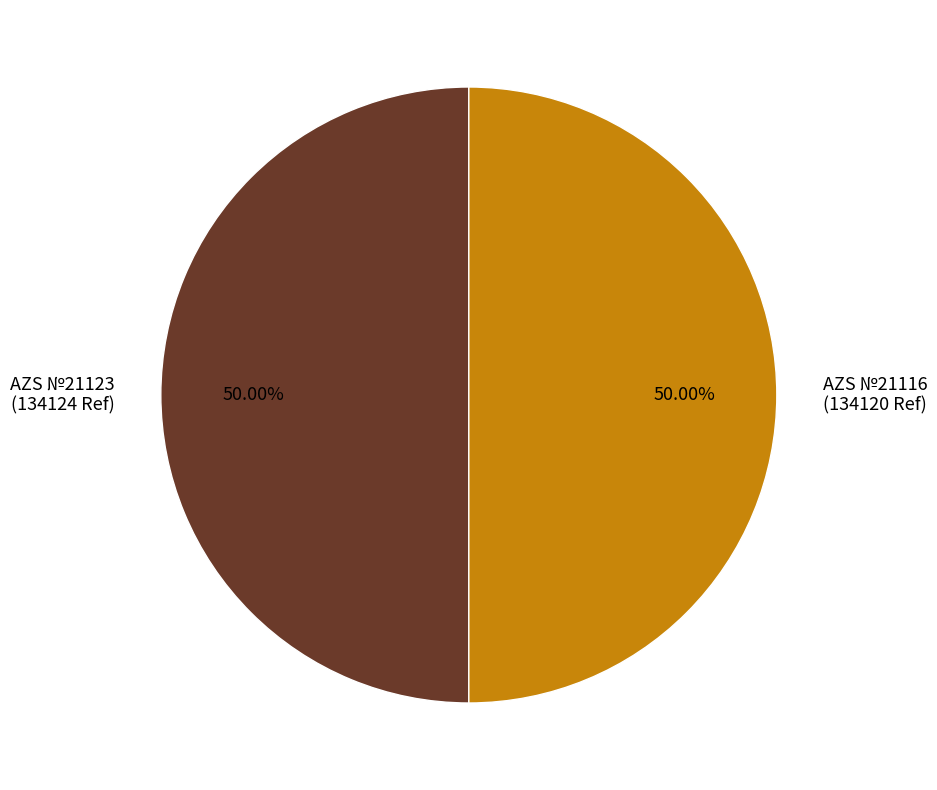

Combined, what portion of the pie is AZS №21116 and AZS №21123?

100.0%